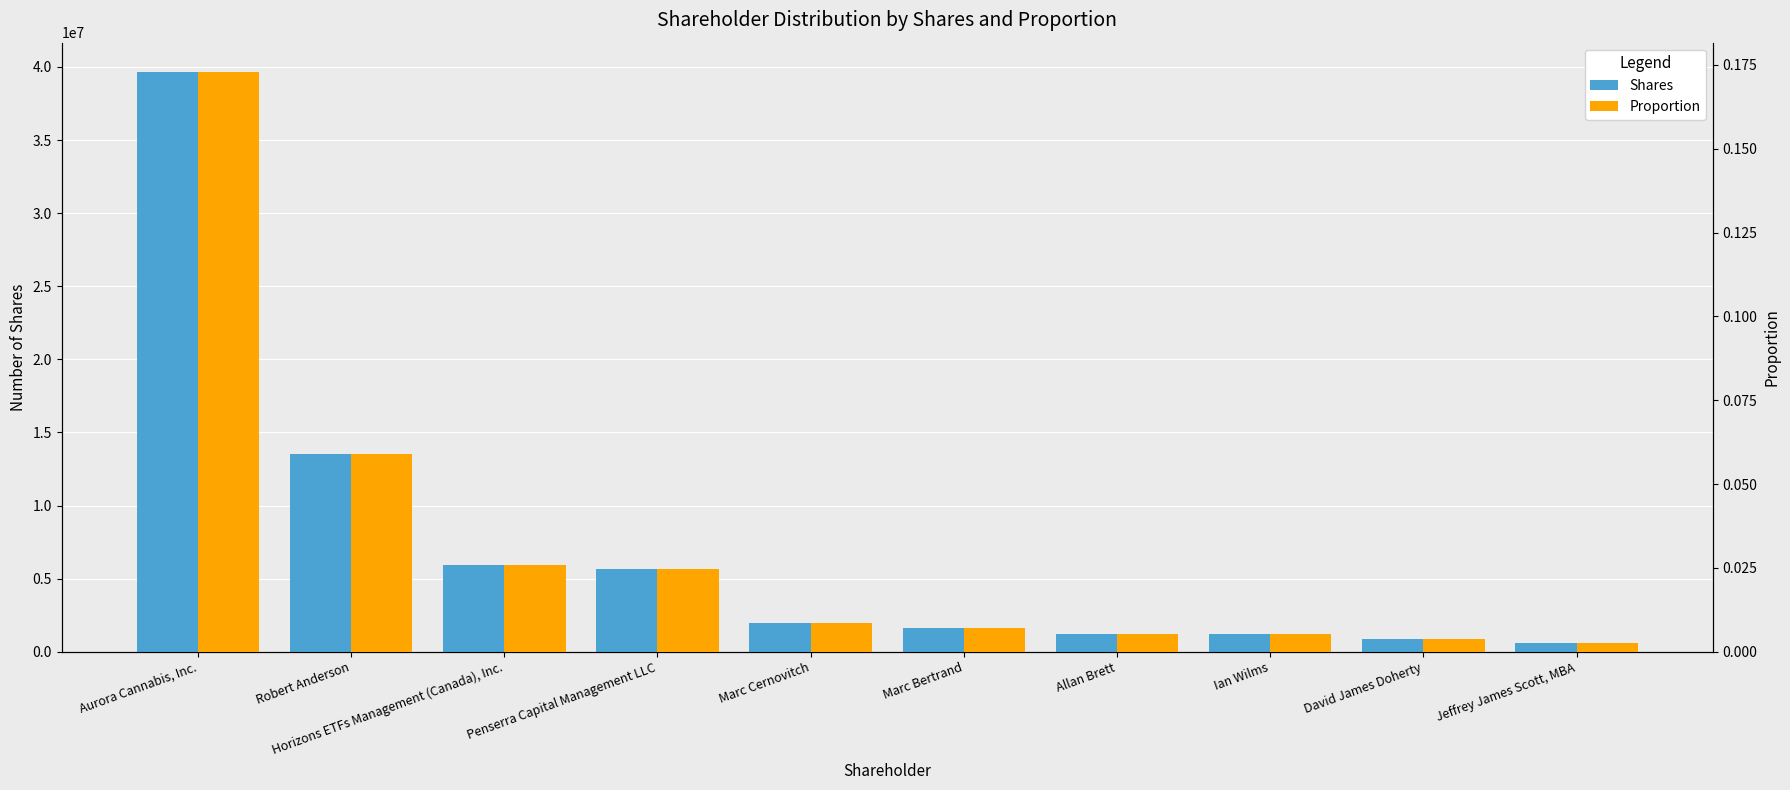

What is the label of the 10th bar from the right?

Aurora Cannabis, Inc.